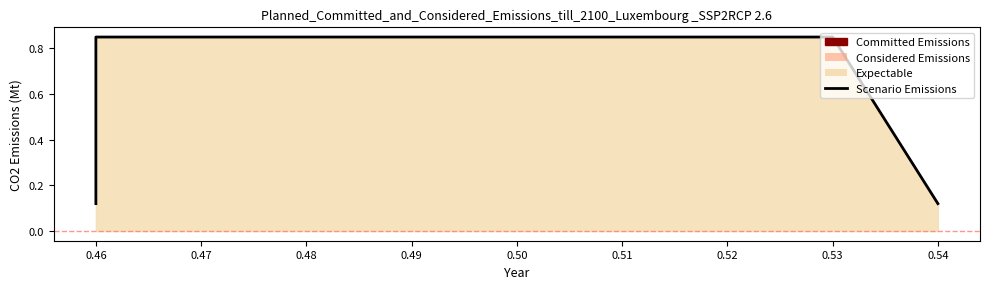

What value does the data have at 0.46?

0.1